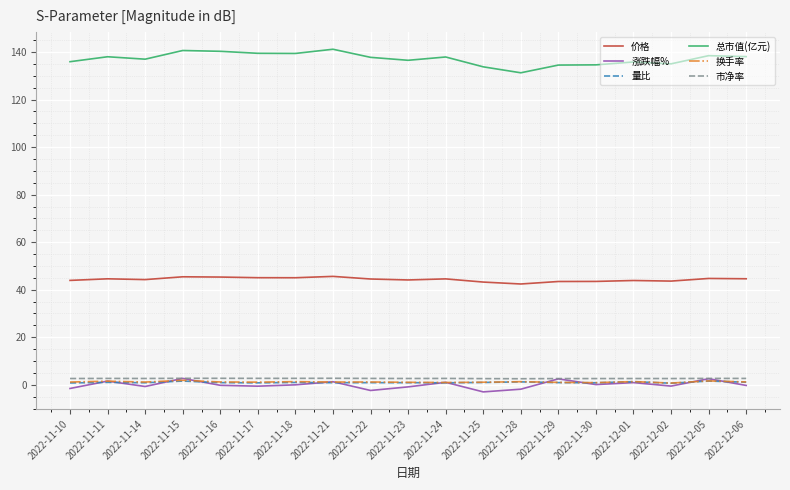

At which category does 涨跌幅% reach its first local valley?

2022-11-14